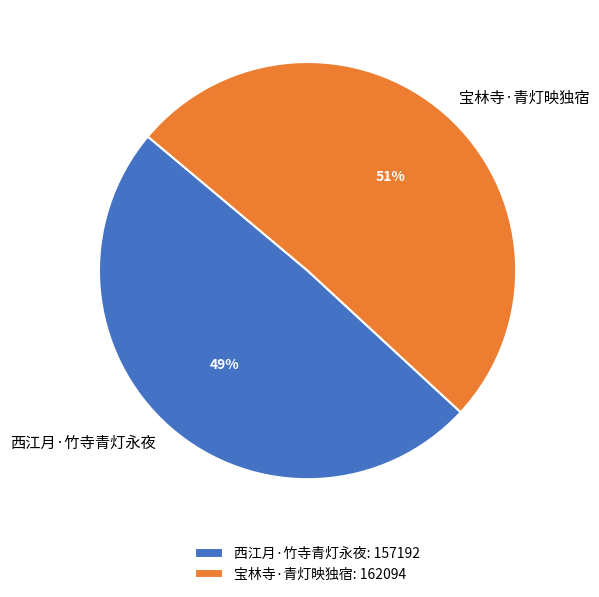

How many segments does this pie chart have?

2